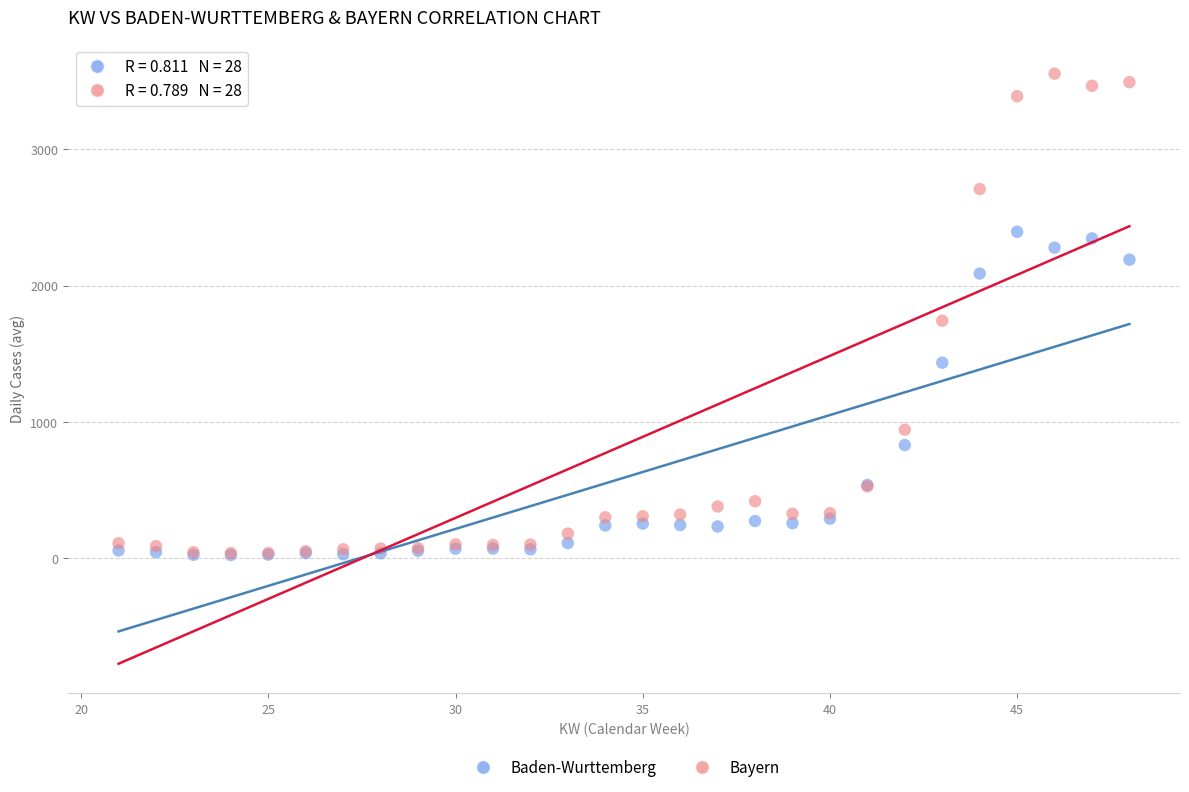

In the Bayern series, what Y value is closest to 1796?

1743.0